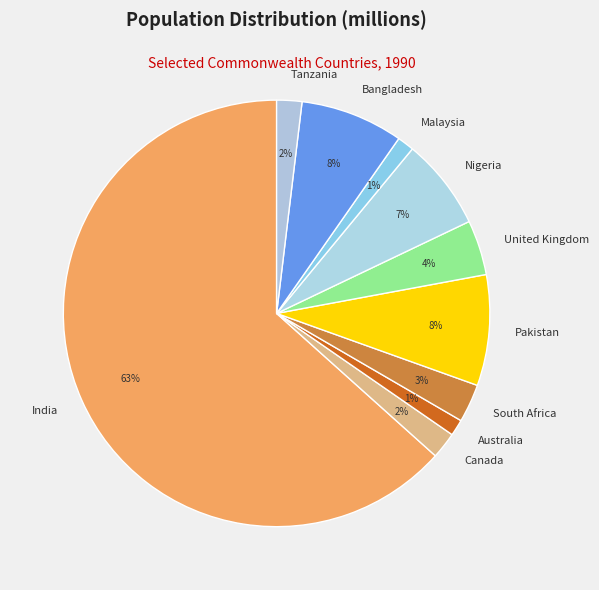

Is the sum of Malaysia and Australia greater than half?

No